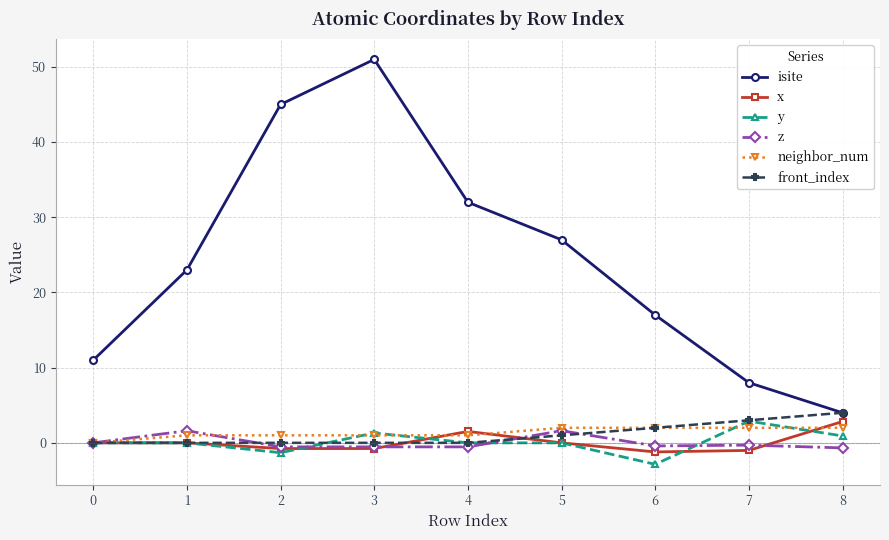

What is the difference between the second highest and second lowest values in the x series?

2.5